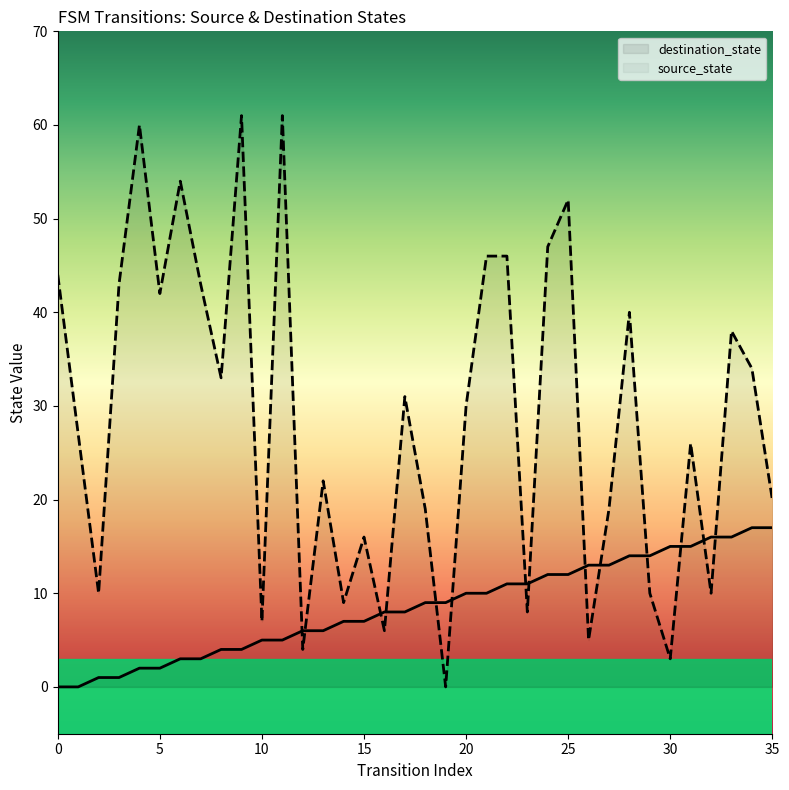

What is the value of the destination_state point at the 19th from the left?

19